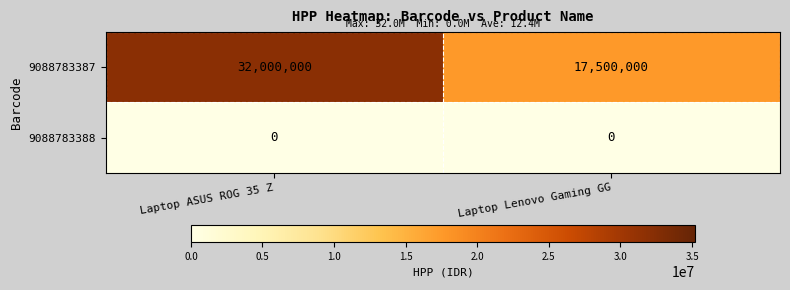

Reading left to right, list all the values displayed in this chart.

9088783387: Laptop ASUS ROG 35 Z=32000000	Laptop Lenovo Gaming GG=17500000
9088783388: Laptop ASUS ROG 35 Z=0	Laptop Lenovo Gaming GG=0